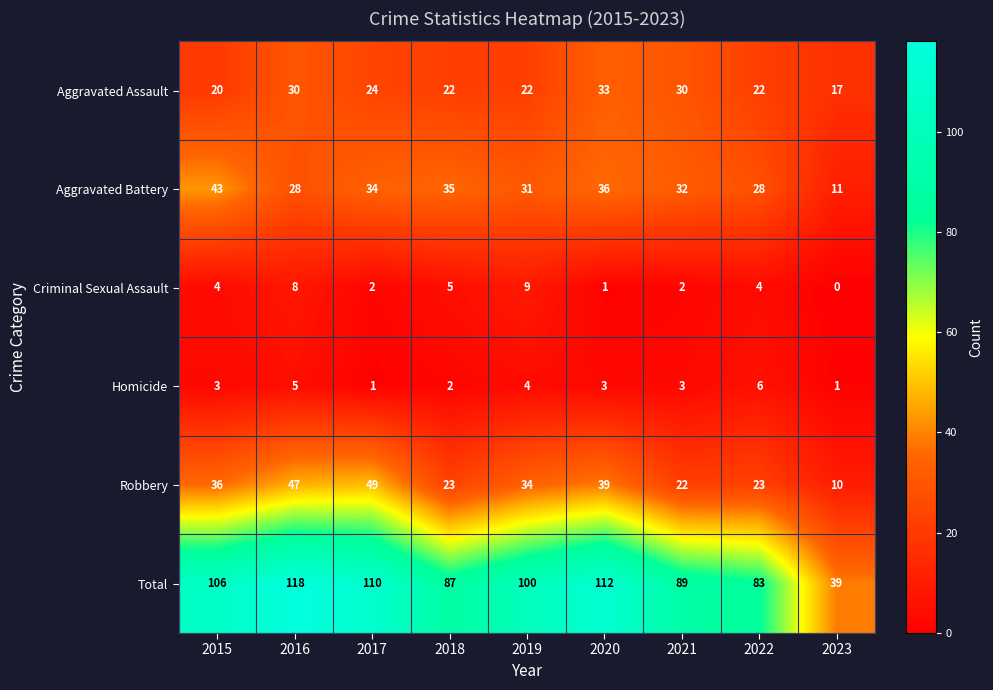

At which category is the sum across all series the highest?

2016